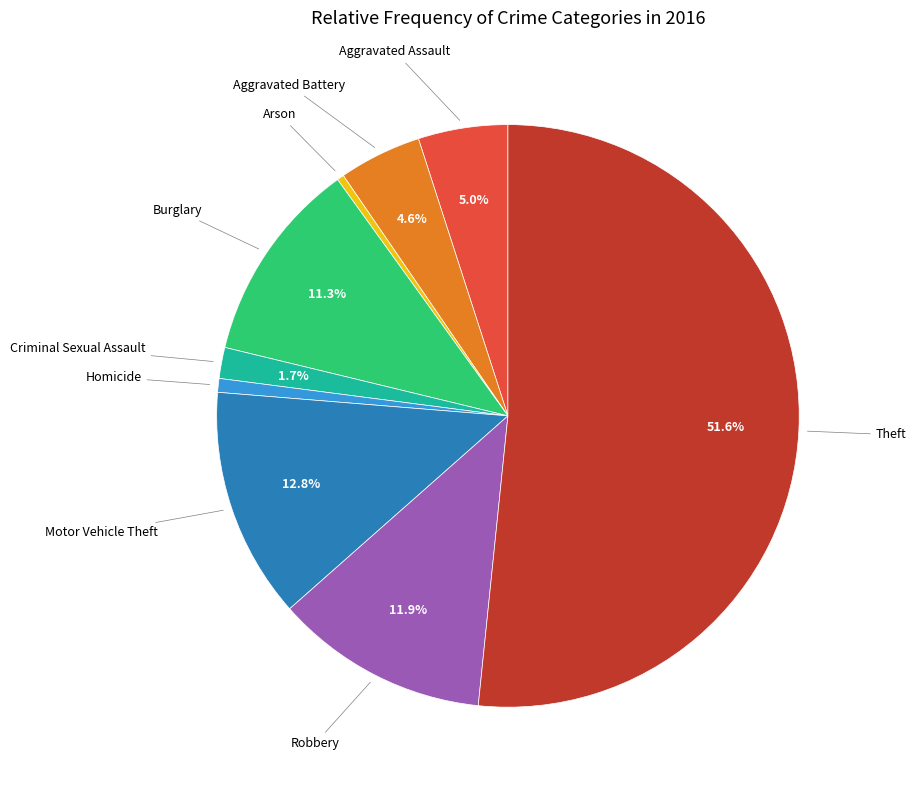

Does Theft account for over 50% of the chart?

Yes